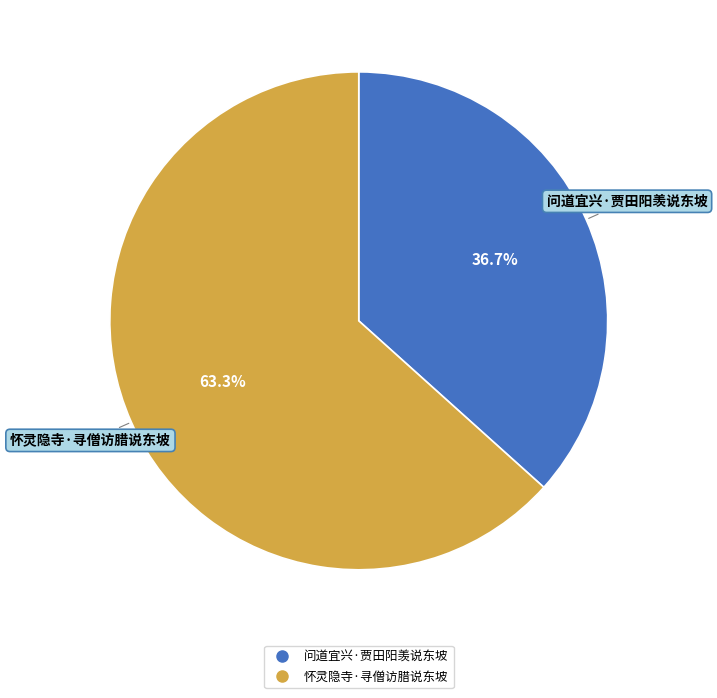

What is the largest slice in the pie chart?

怀灵隐寺·寻僧访腊说东坡